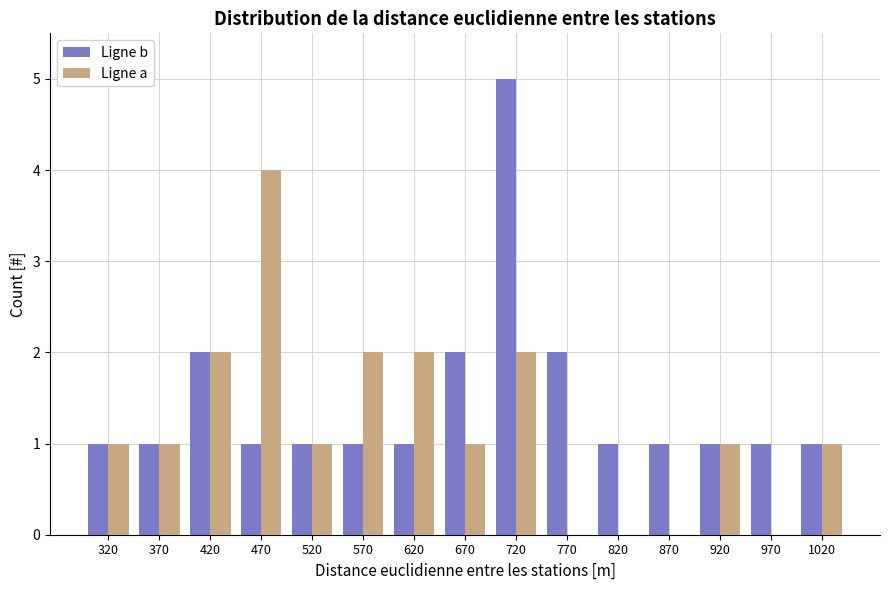

The Ligne b series shows 3 at 770. True or false?

False